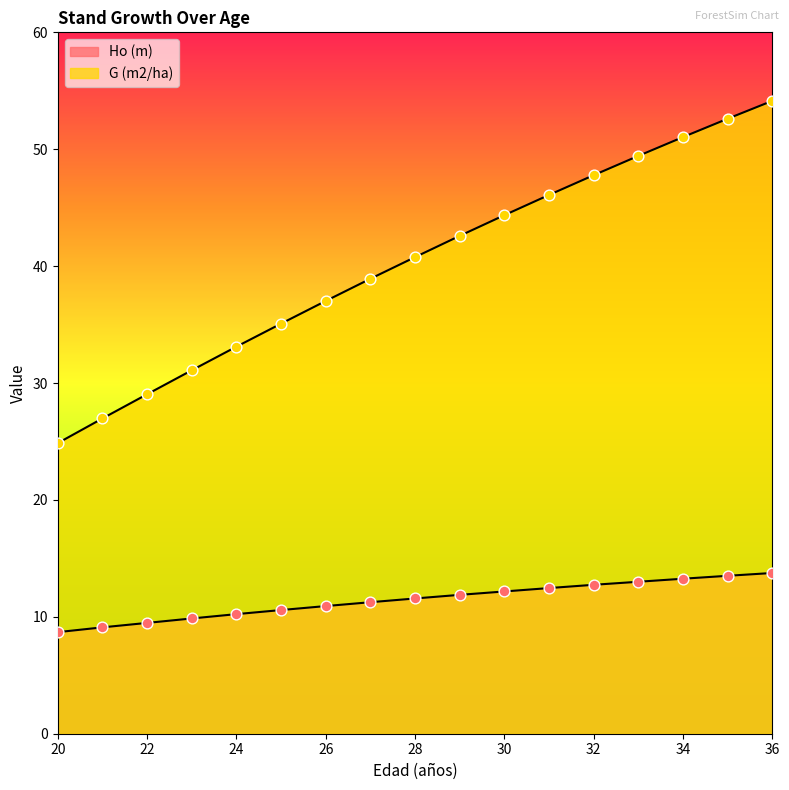

Is the value of G (m2/ha) at 23 greater than the value of Ho (m) at 34?

Yes